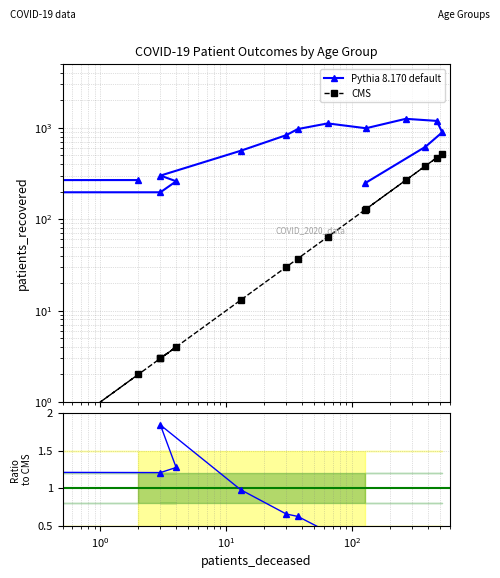

Read the patients_recovered value at <20, to the nearest 100.

300